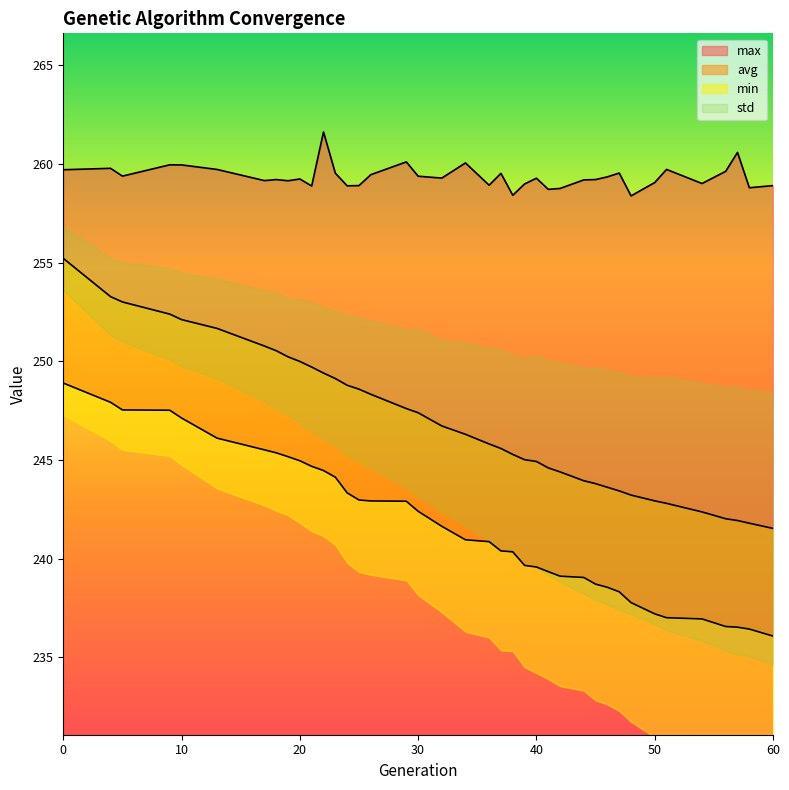

True or false: avg and min intersect in this chart.

False